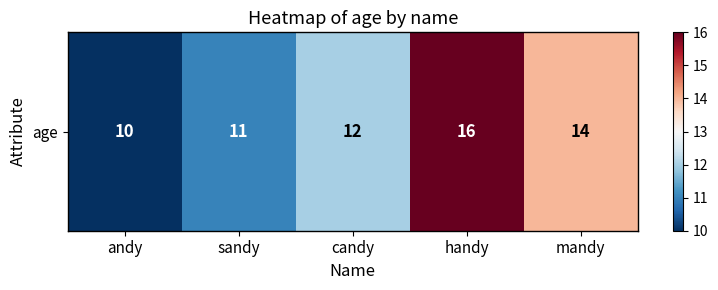

Between handy and mandy, which is larger?

handy